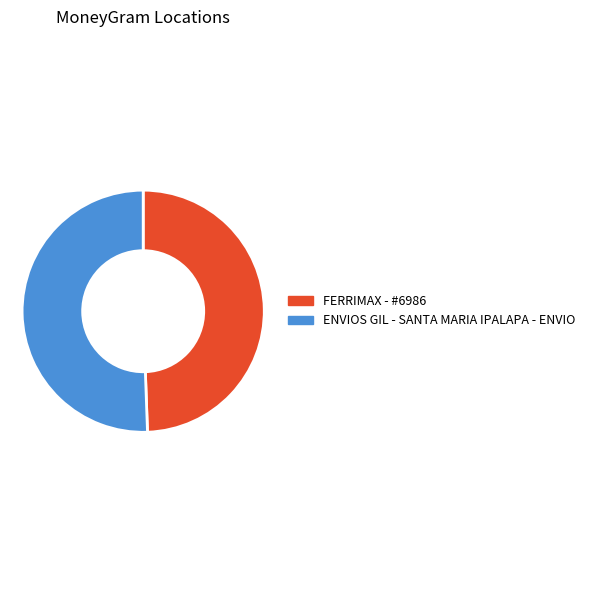

Approximately how many times larger is the value at FERRIMAX - #6986 compared to ENVIOS GIL - SANTA MARIA IPALAPA - ENVIO?

1.0